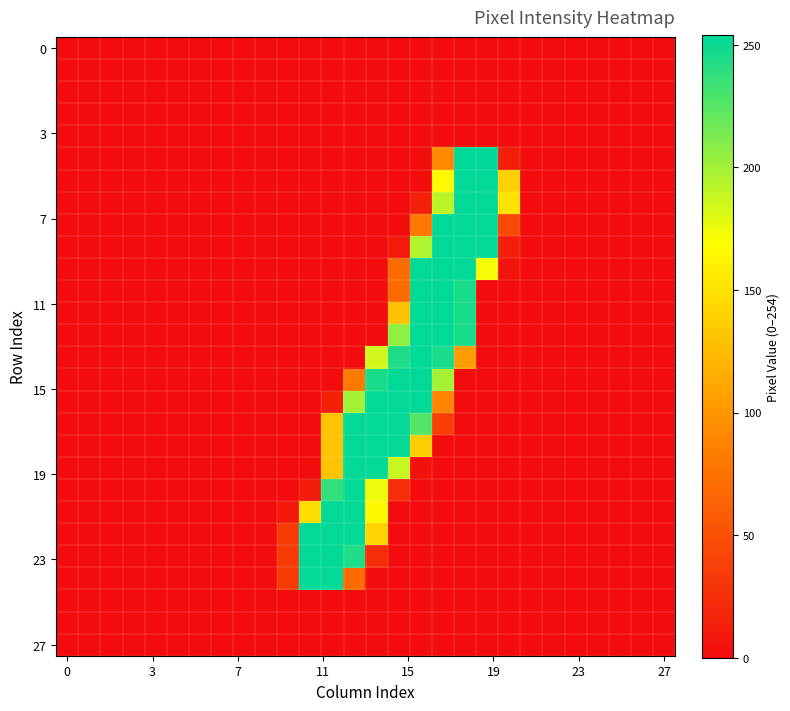

At which category is the sum across all series the highest?

17